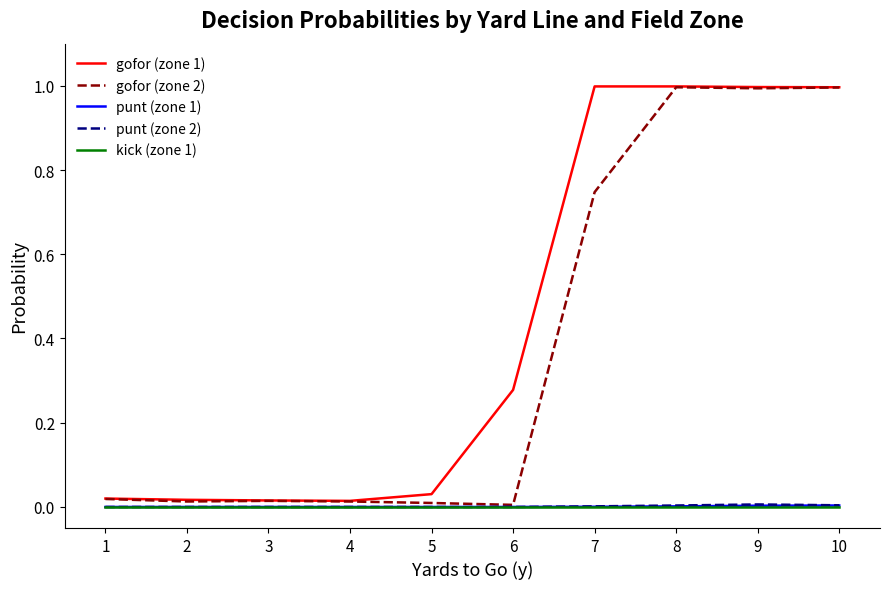

What are all the series names shown in the legend?

gofor (zone 1), gofor (zone 2), punt (zone 1), punt (zone 2), kick (zone 1)